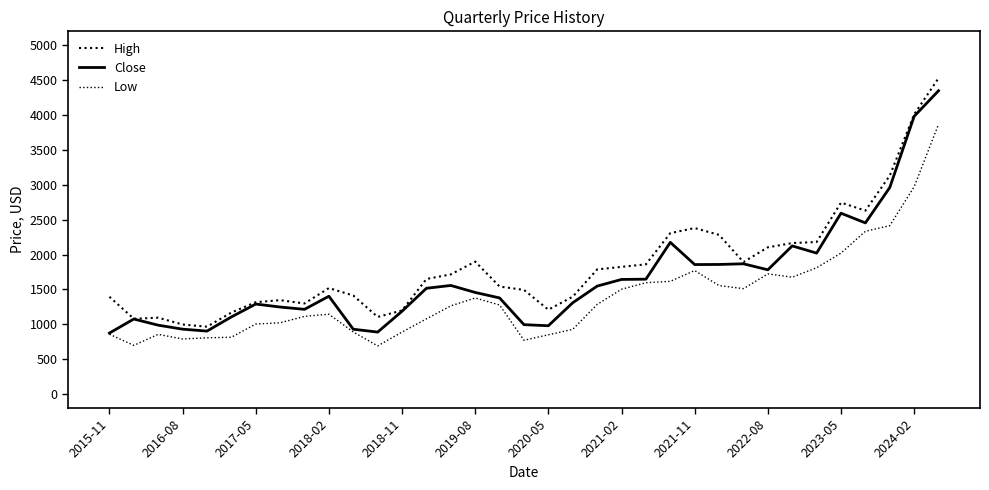

Rank the series by their maximum value, from lowest to highest.

Low, Close, High